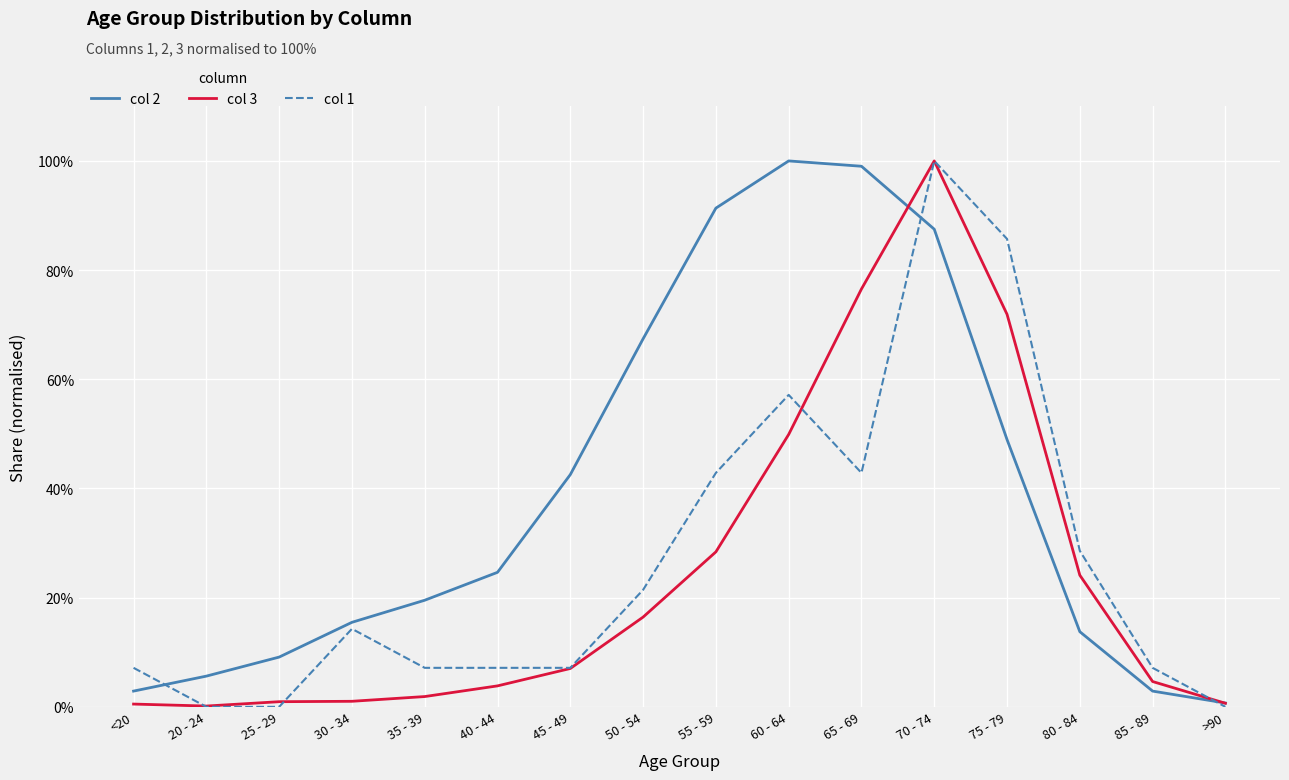

What is the maximum value shown in the chart?

100.0